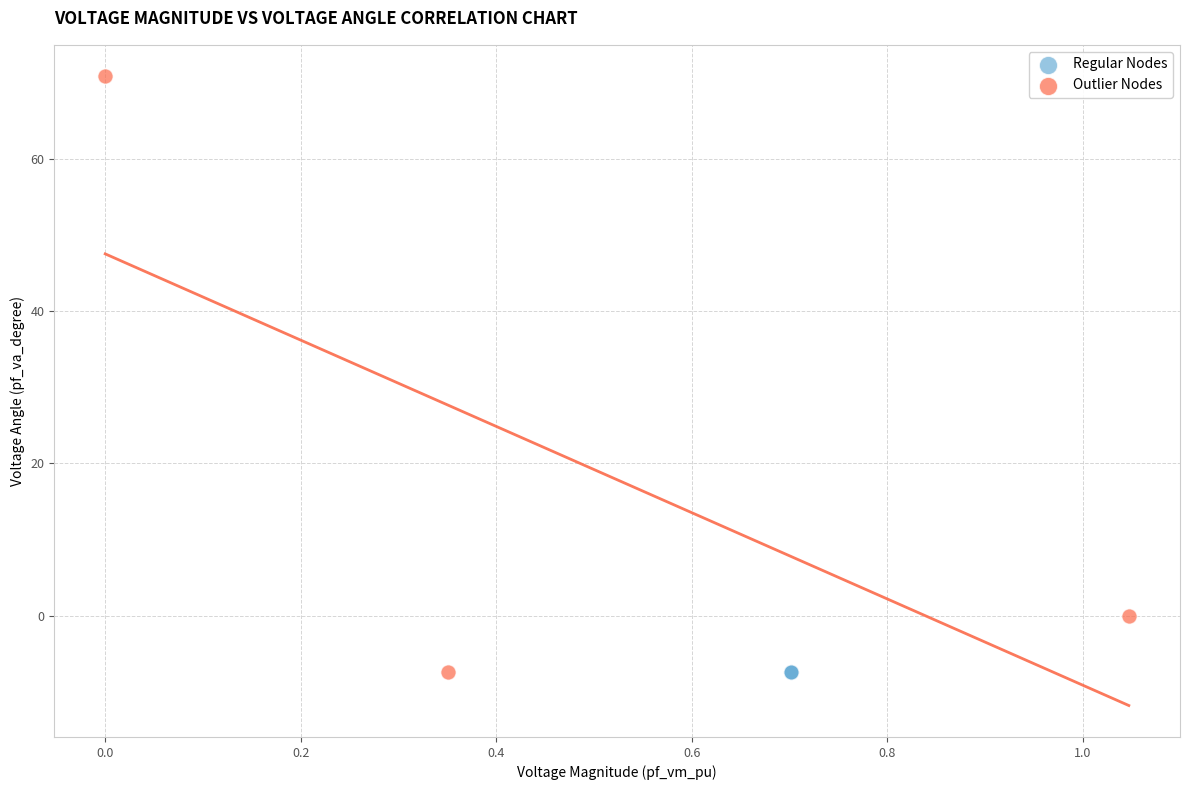

Which series has the widest spread of Y values?

Outlier Nodes